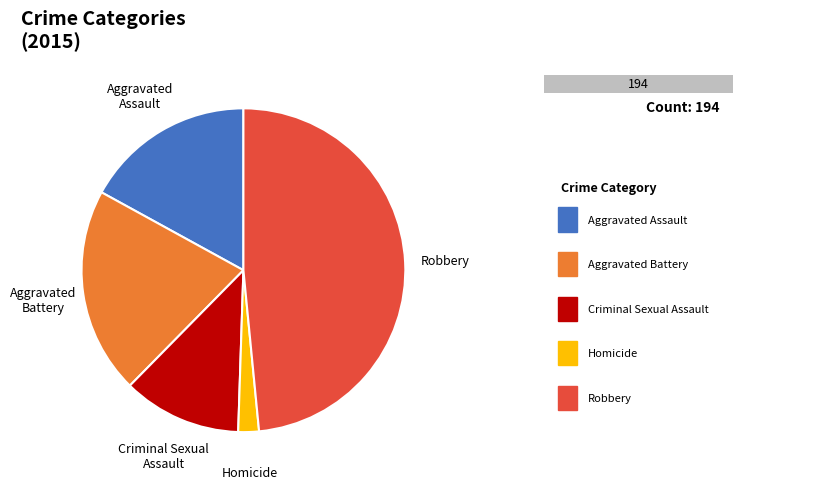

What is the smallest slice in the pie chart?

Homicide